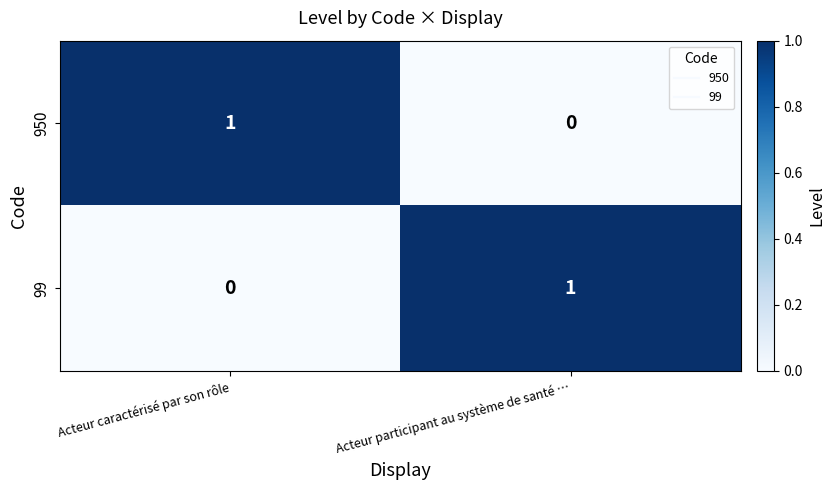

The 99 series shows 0 at Acteur caractérisé par son rôle. True or false?

True